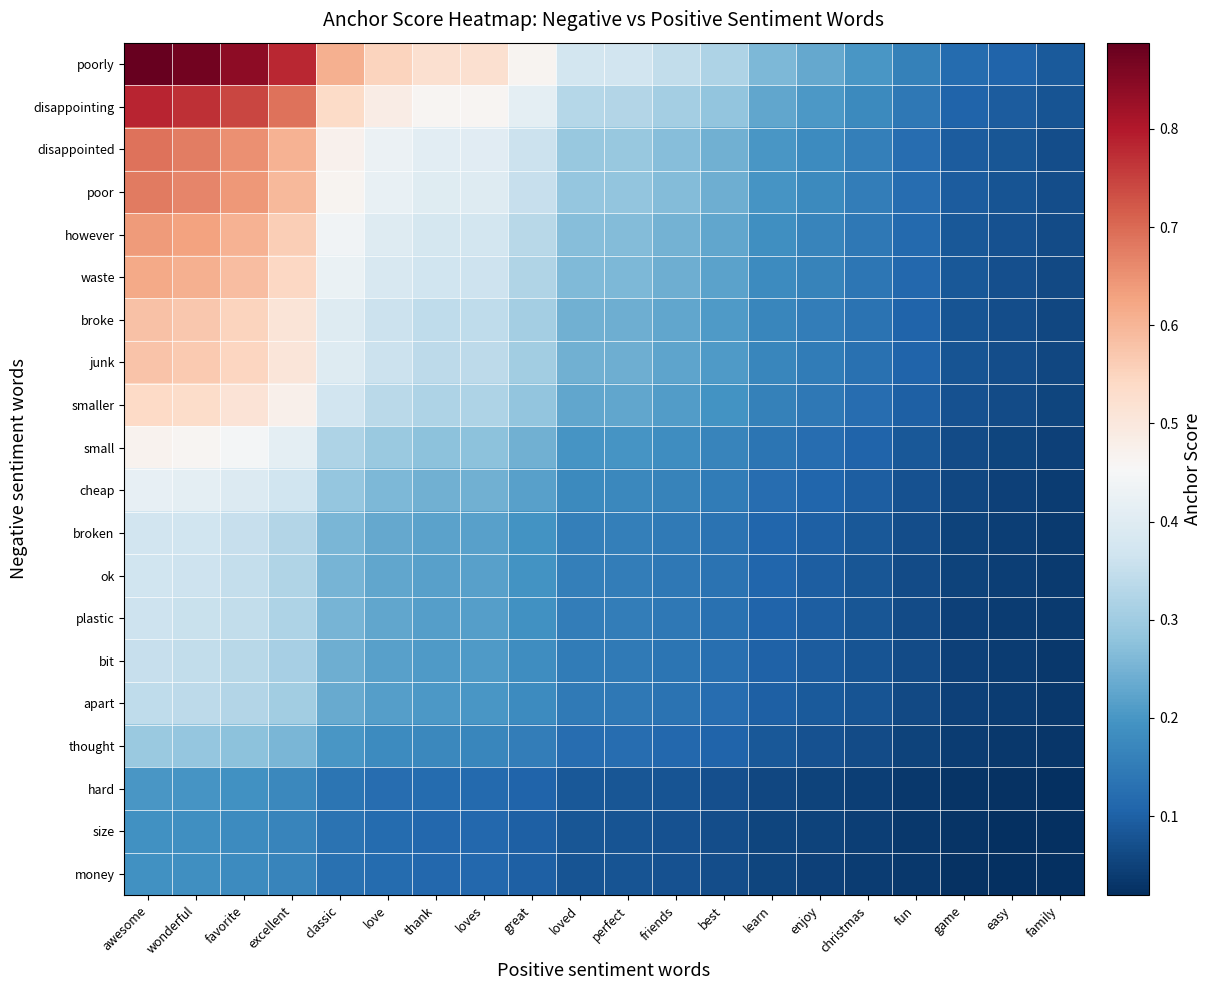

Which series has the largest range (max minus min)?

poorly